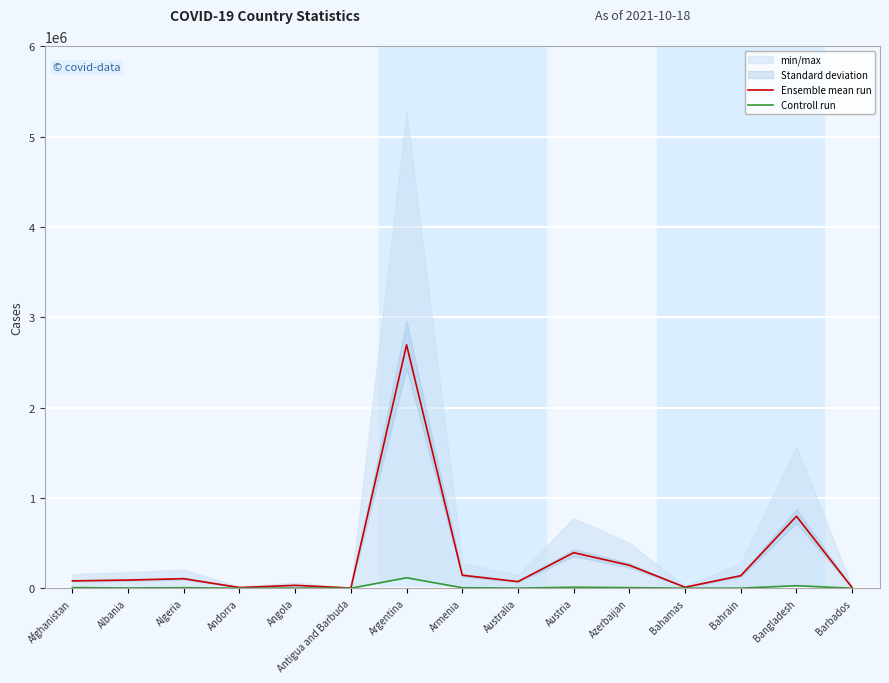

What position from the left is Algeria?

3